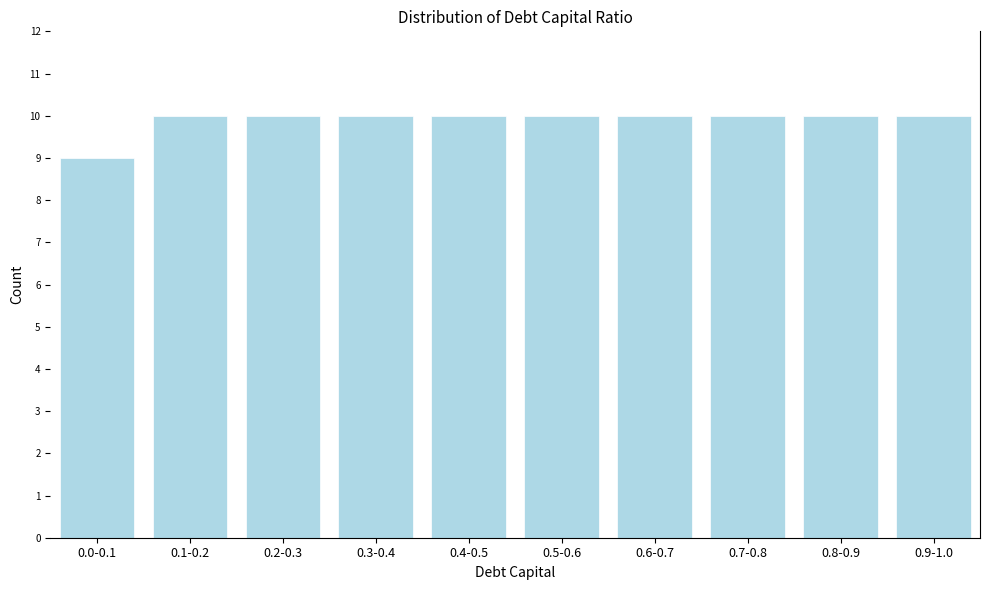

Reading right to left, what are all the values shown in this chart?

10	10	10	10	10	10	10	10	10	9